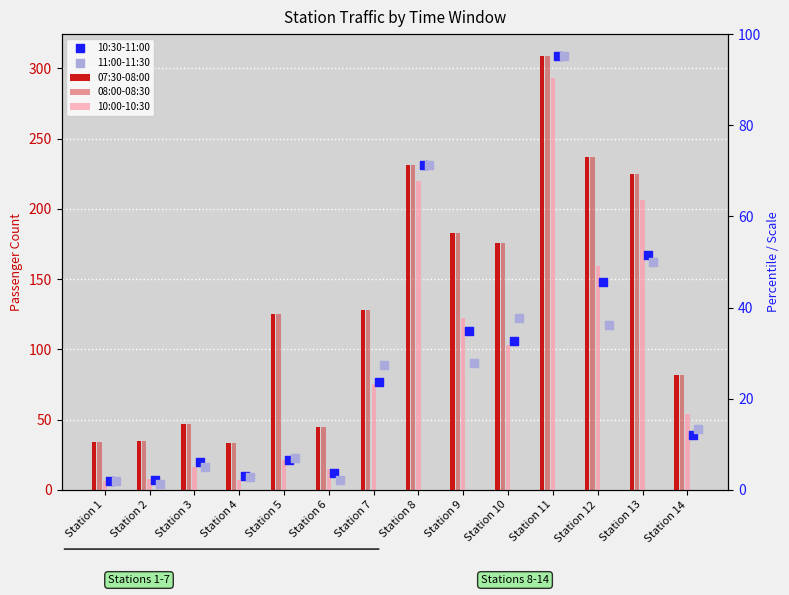

Which series contains the highest Y value?

07:30-08:00